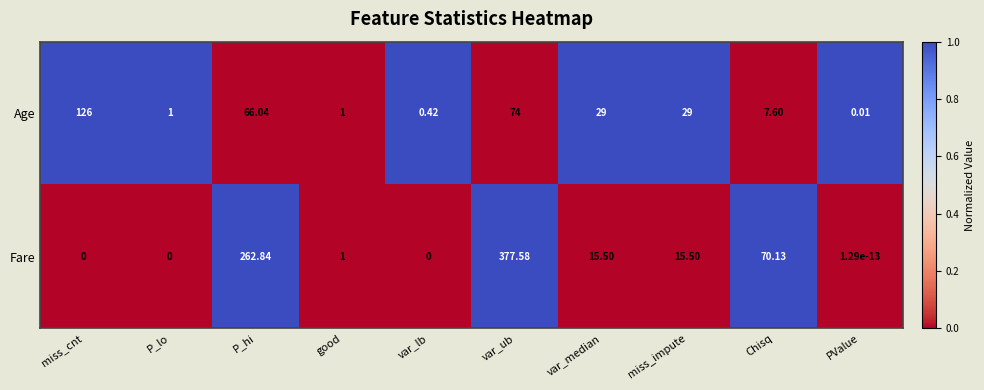

At which label does Age reach its minimum?

PValue